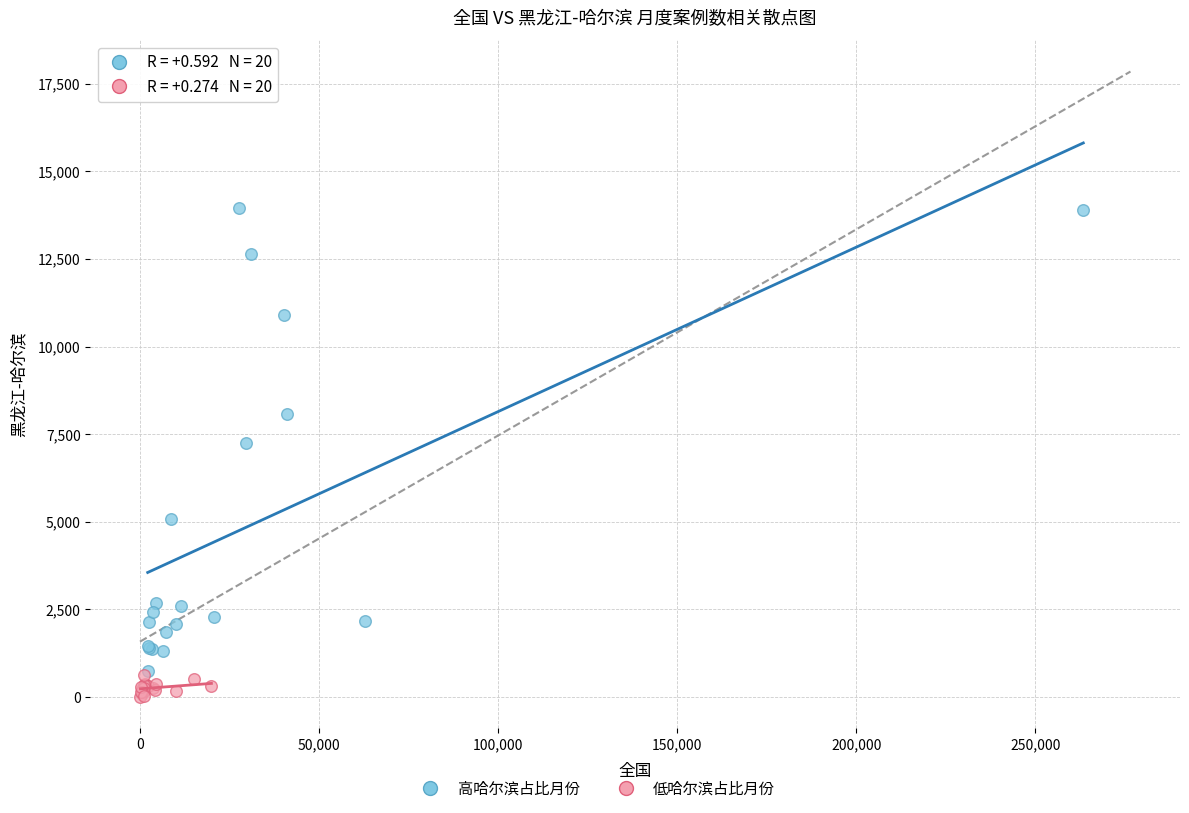

Which series reaches the maximum Y coordinate?

高哈尔滨占比月份